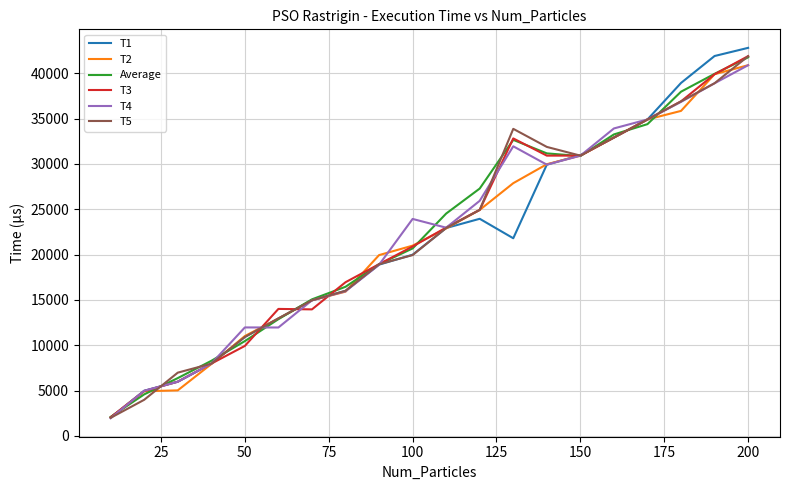

Which series has the largest range (max minus min)?

T1